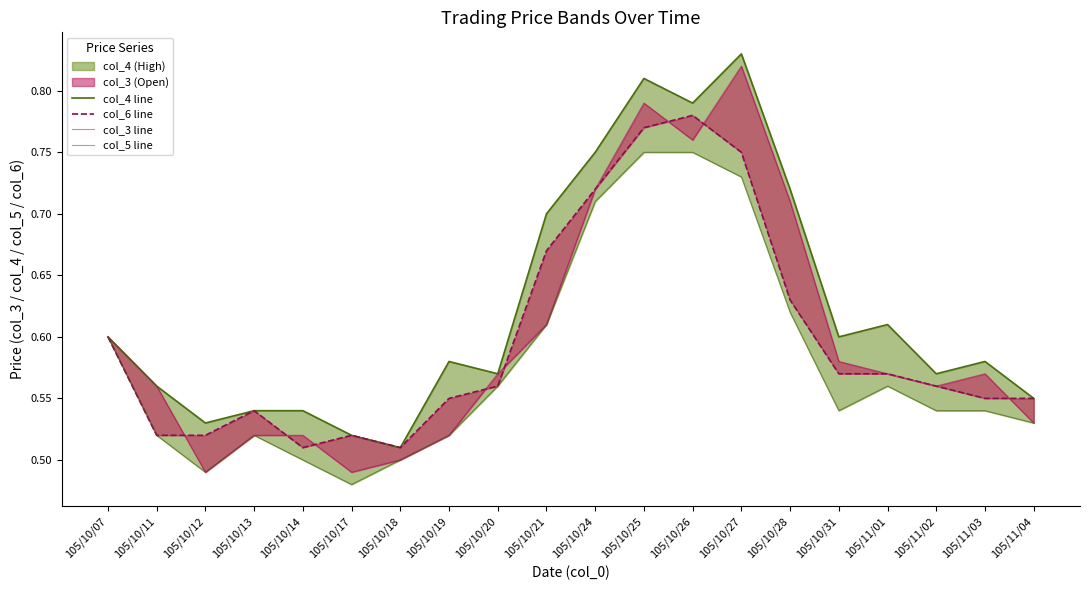

At which category does the chart reach its minimum across all series?

105/10/17